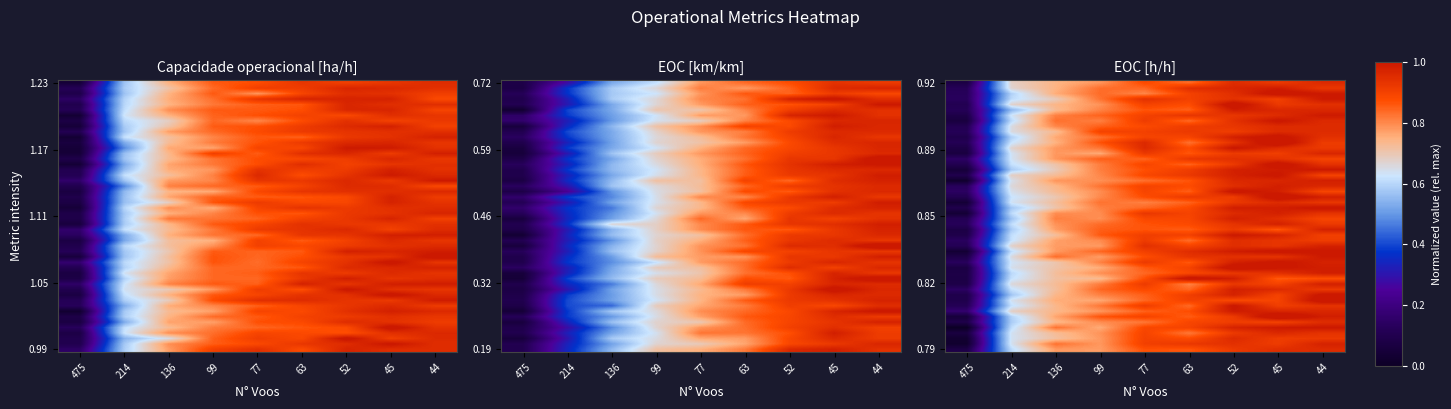

Rank the series at 52 voos from highest to lowest value.

Capacidade operacional [ha/h], EOC [h/h], EOC [km/km]